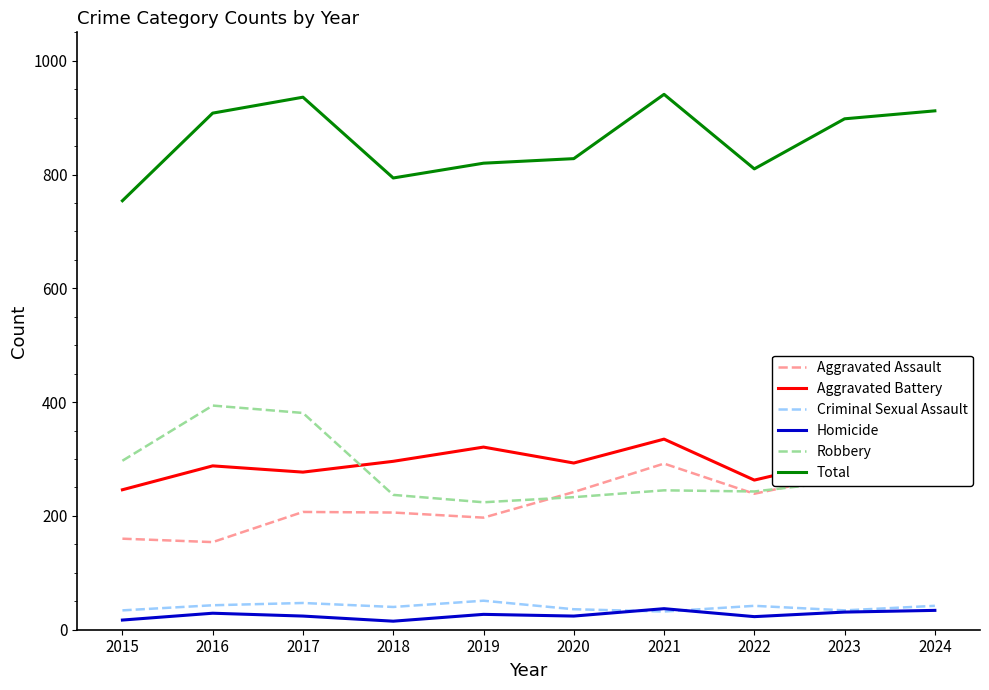

How many lines are shown in the chart?

6